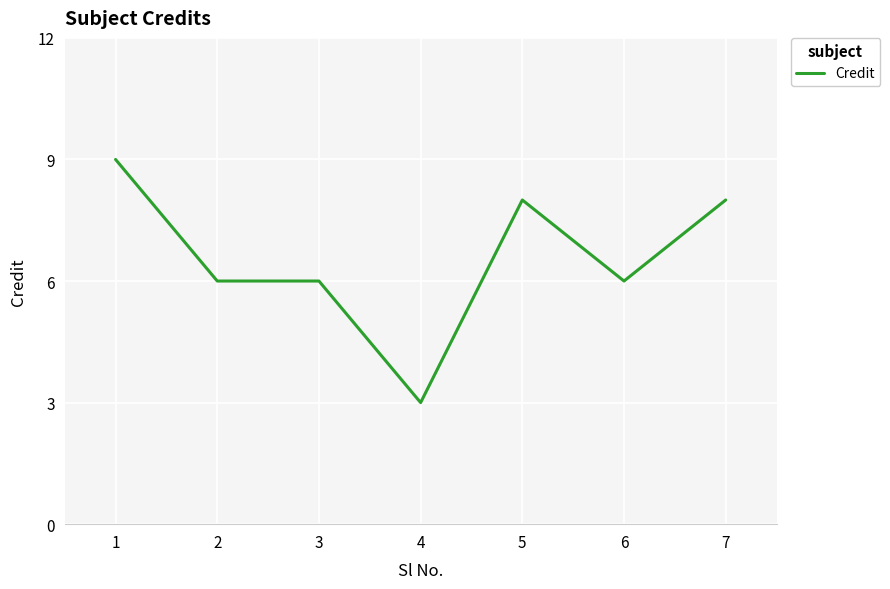

At which category does the chart reach its minimum across all series?

4